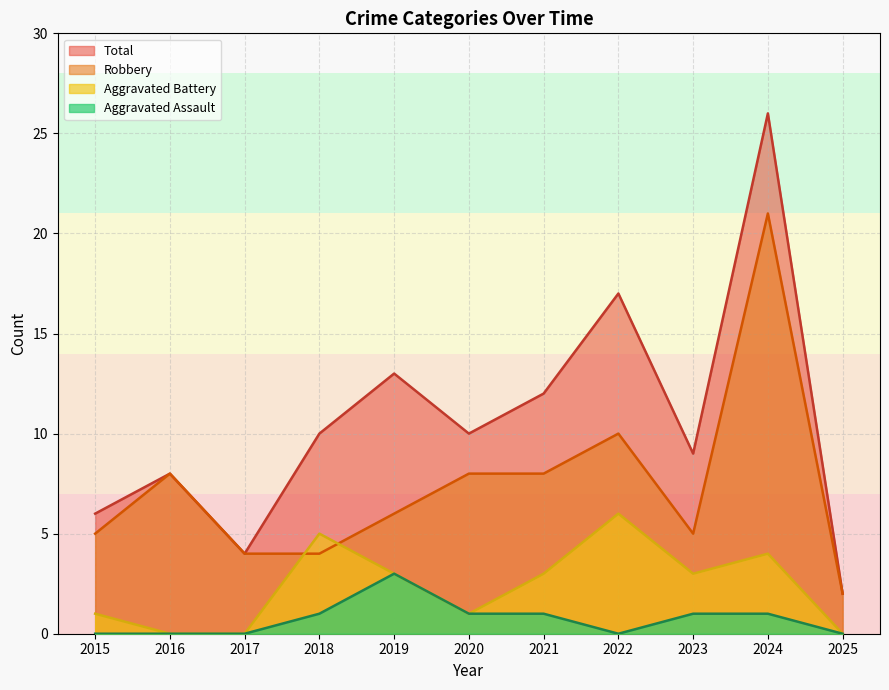

How many values in Aggravated Assault are above zero?

6